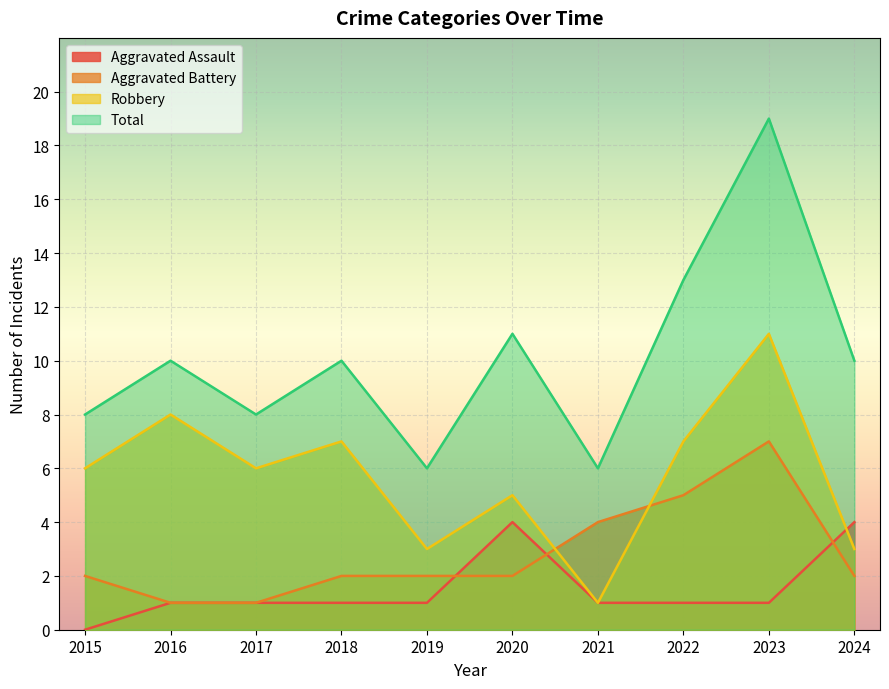

At which category does Aggravated Battery reach its first local peak?

2023